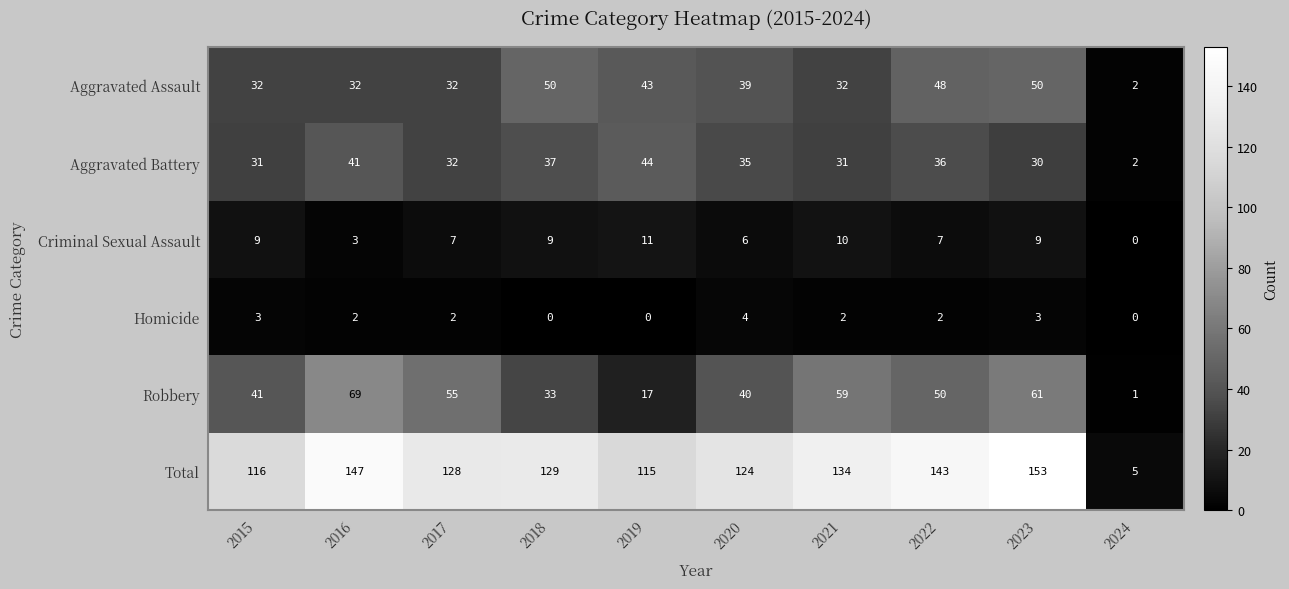

What is the approximate value of Aggravated Battery at 2021, to the nearest 5?

30